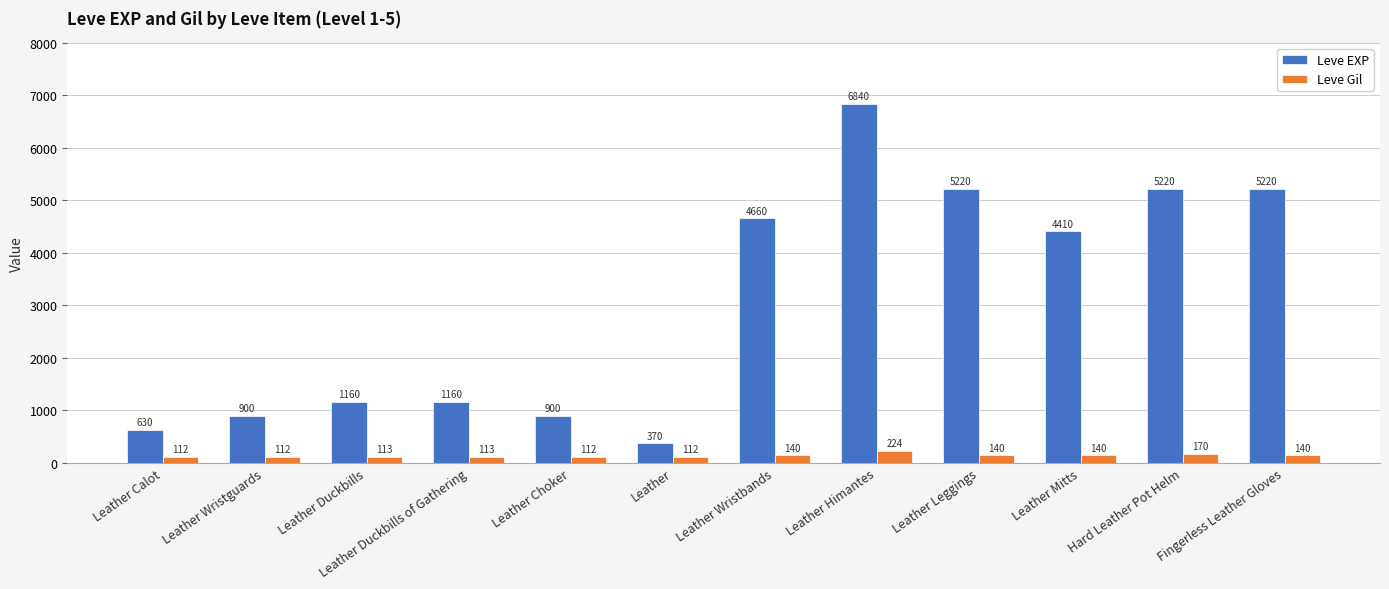

What is the approximate value of Leve EXP at Hard Leather Pot Helm?

5220